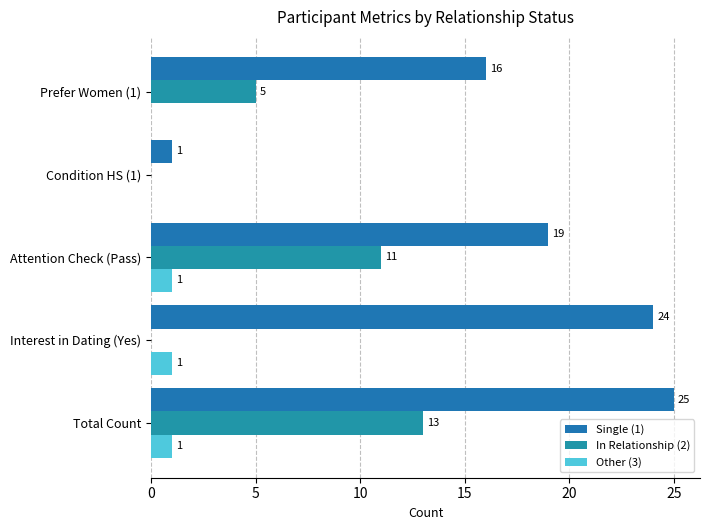

How many values in In Relationship (2) are above zero?

3